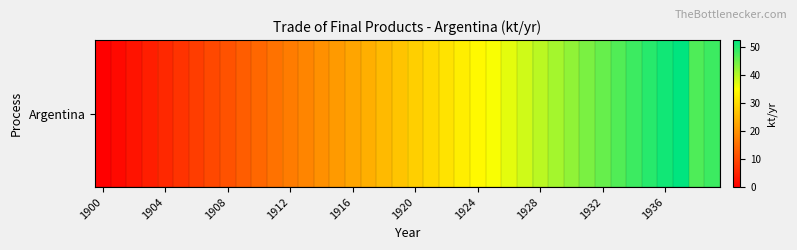

Is it true that the value at 30 is 42.5?

True